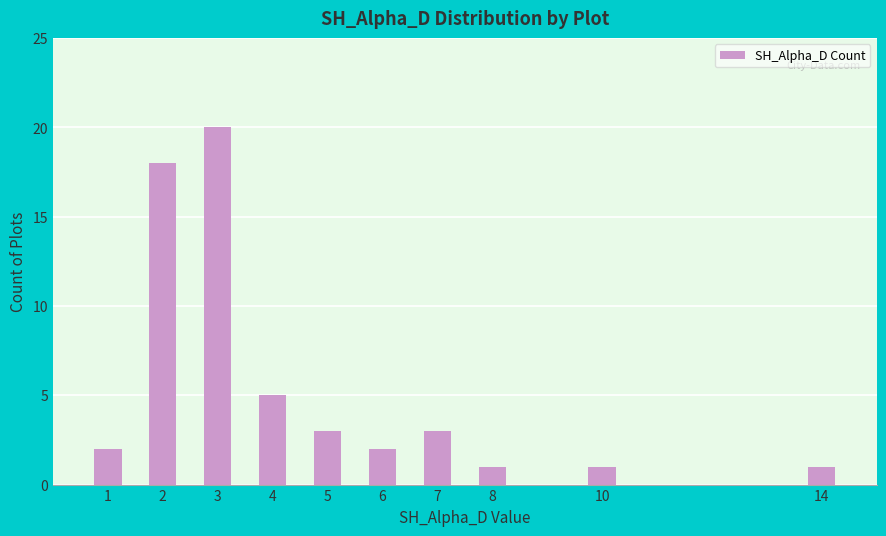

How many data points does each series have?

10